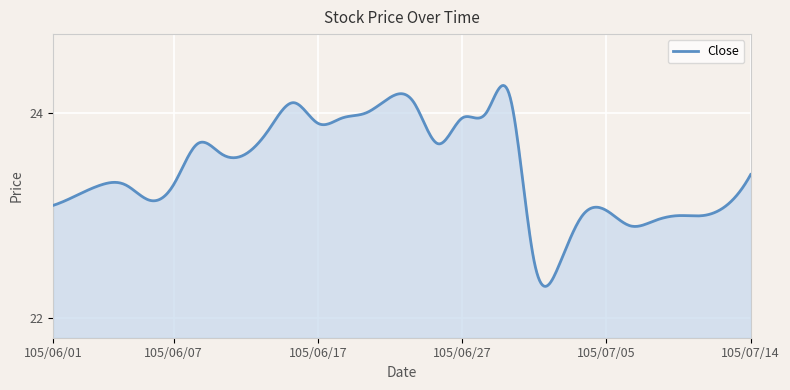

Does the chart have visible grid lines?

Yes